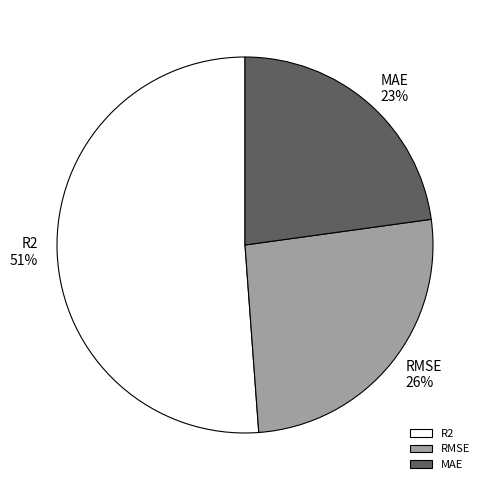

Do R2 and MAE together represent more than half of the pie?

Yes